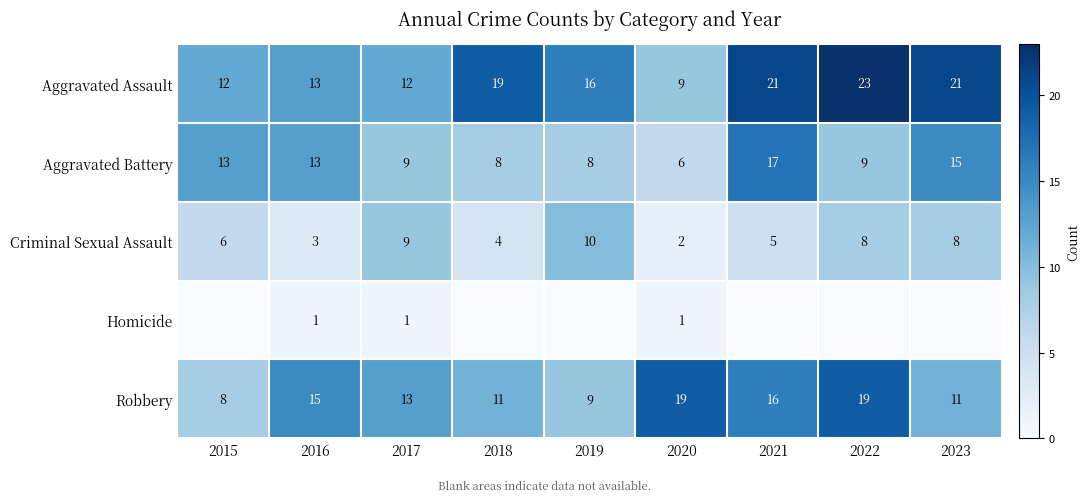

How many data points in Robbery are less than 13?

4